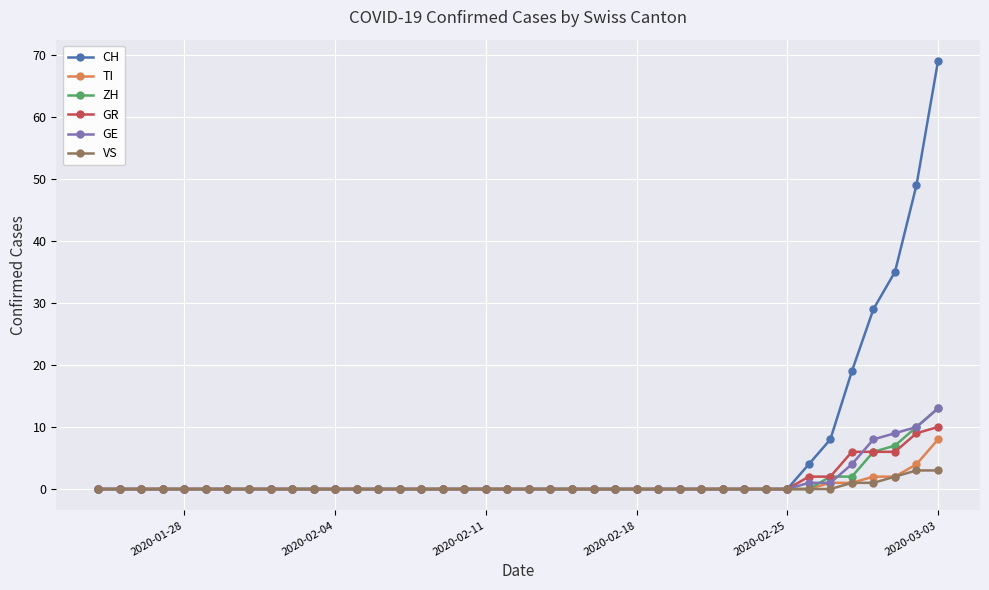

Which series has the largest total across all categories?

CH